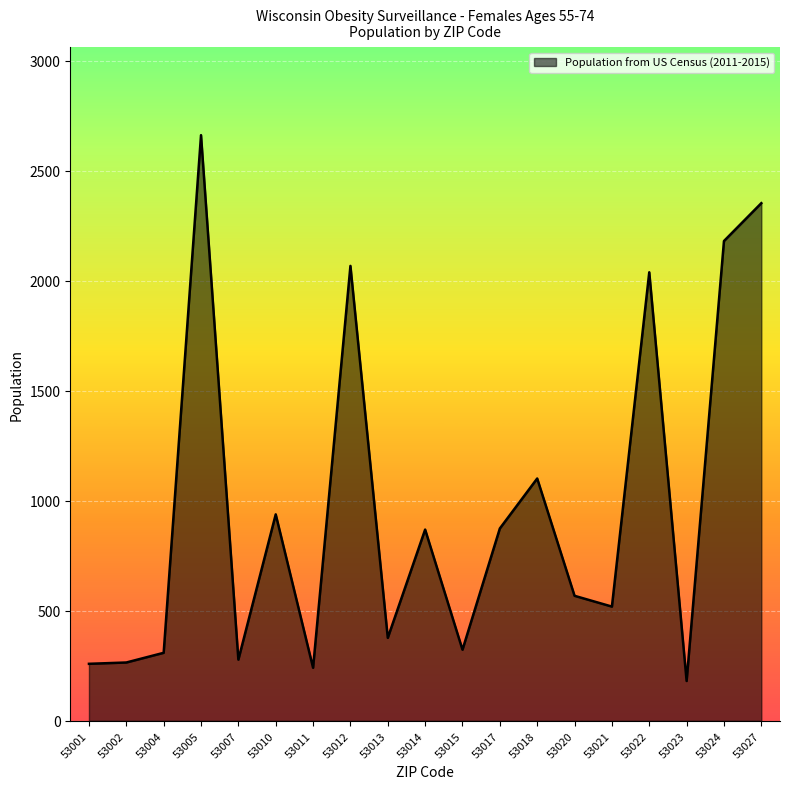

Approximately how many times larger is the value at 53013 compared to 53021?

0.7